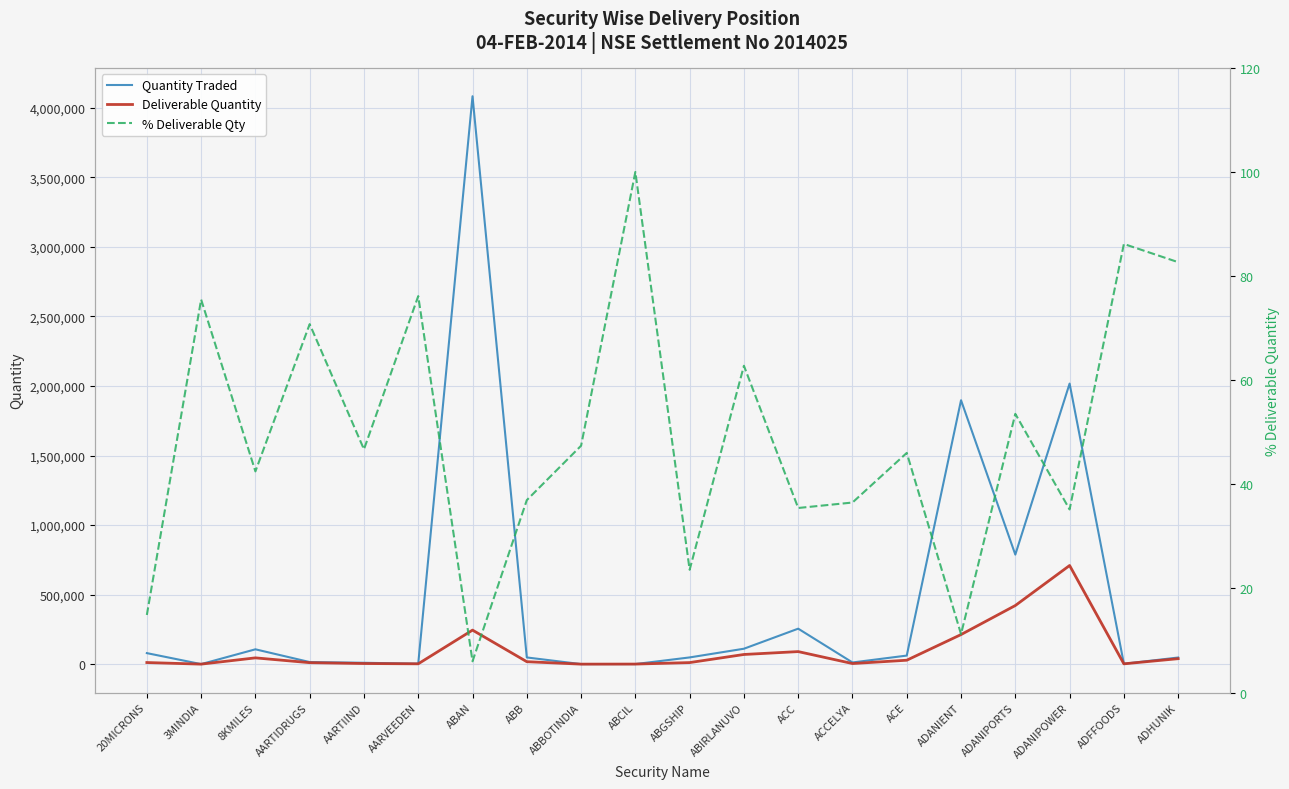

What is the label of the 3rd point from the left?

8KMILES